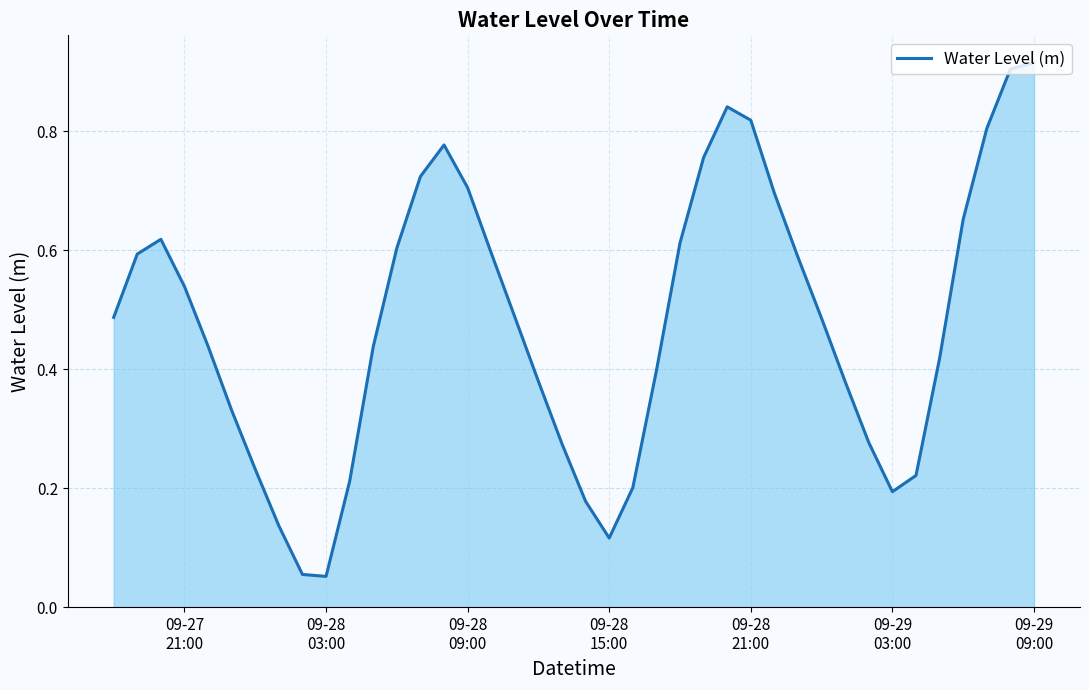

True or false: there are more than 2 points higher than both neighbors.

True